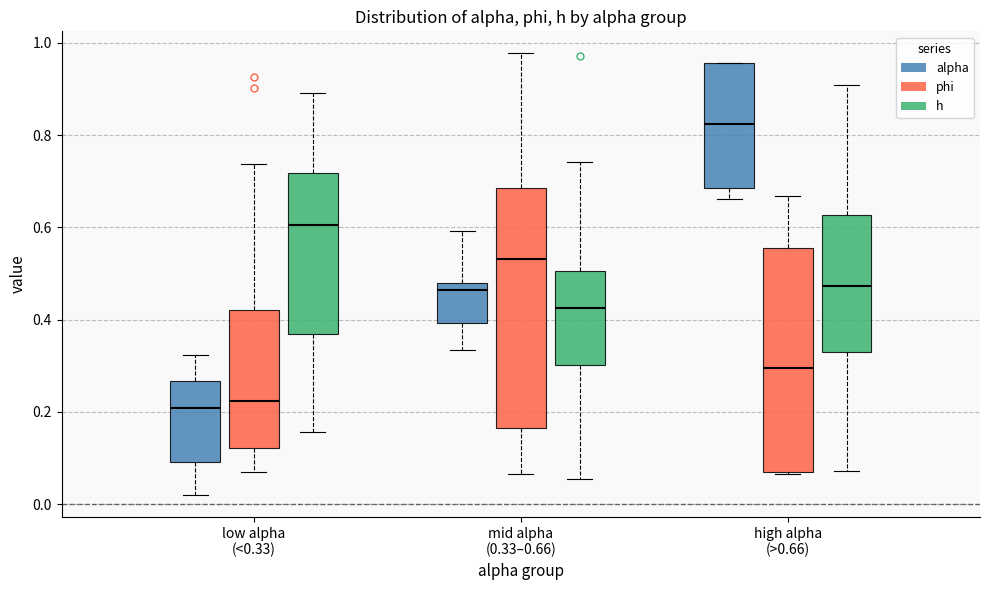

Comparing the boxes themselves (not the whiskers), which one is the tallest?

mid alpha (0.33–0.66) (phi)